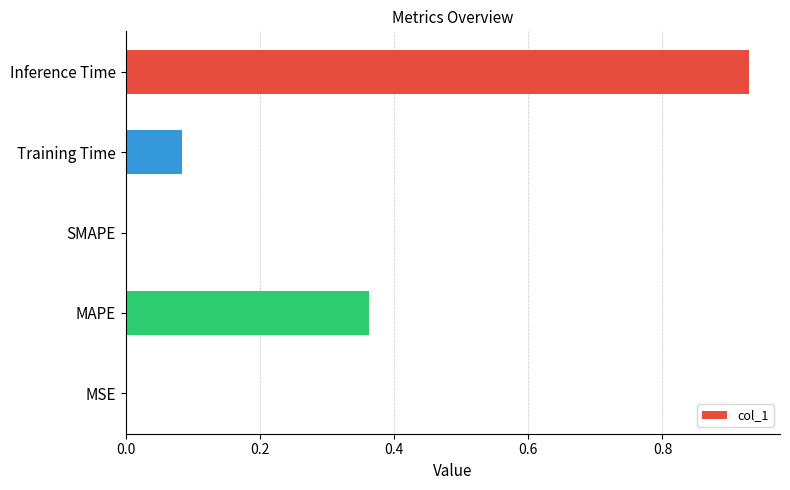

Which category has the highest value across all series?

Inference Time